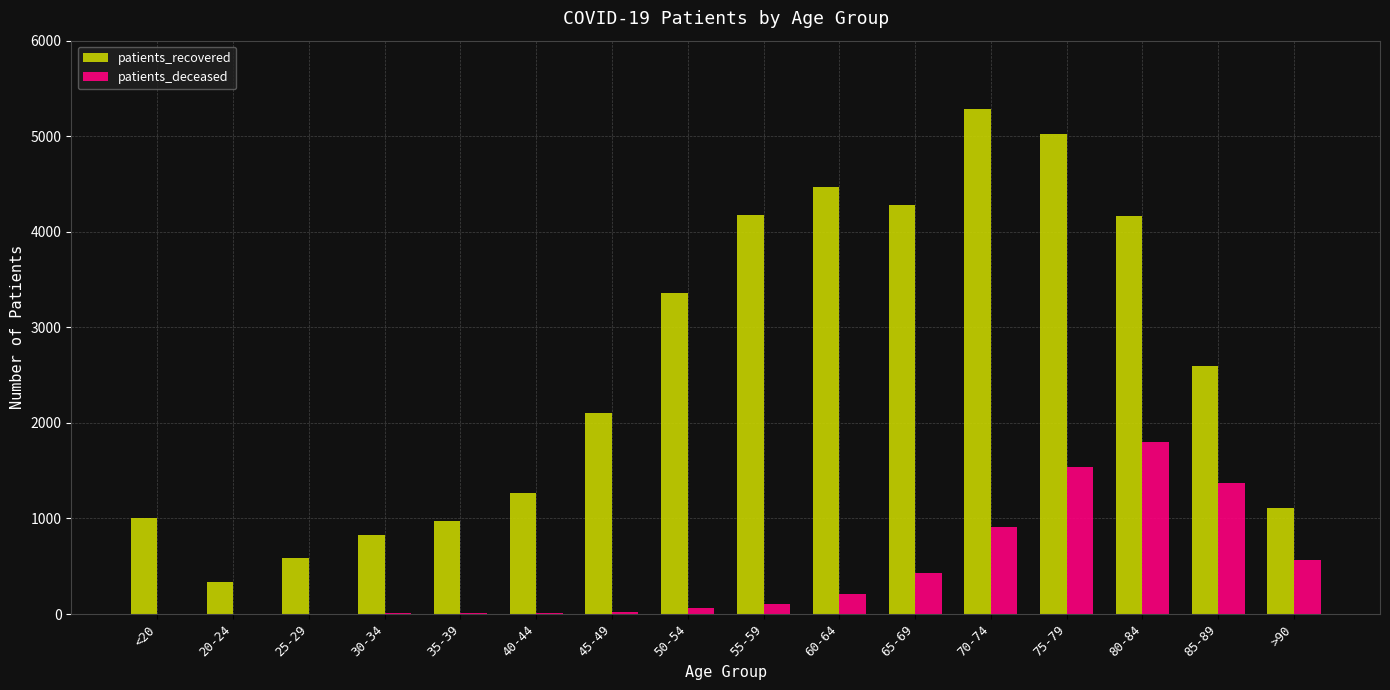

What is the sum of all patients_recovered values?

41568